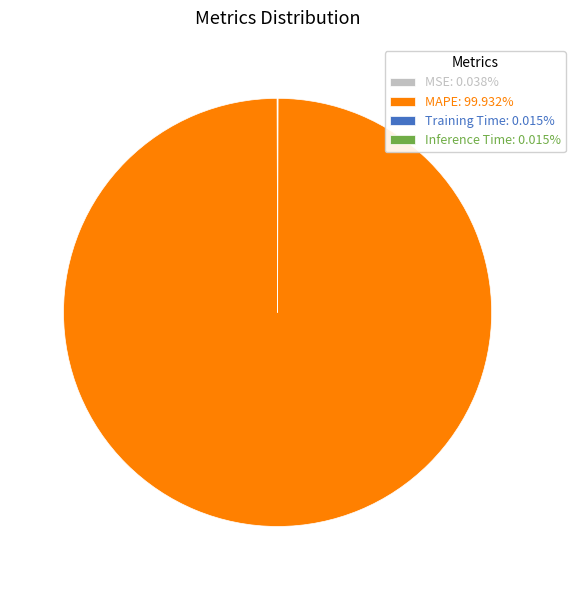

Is MAPE: 99.932% the majority of the pie?

Yes